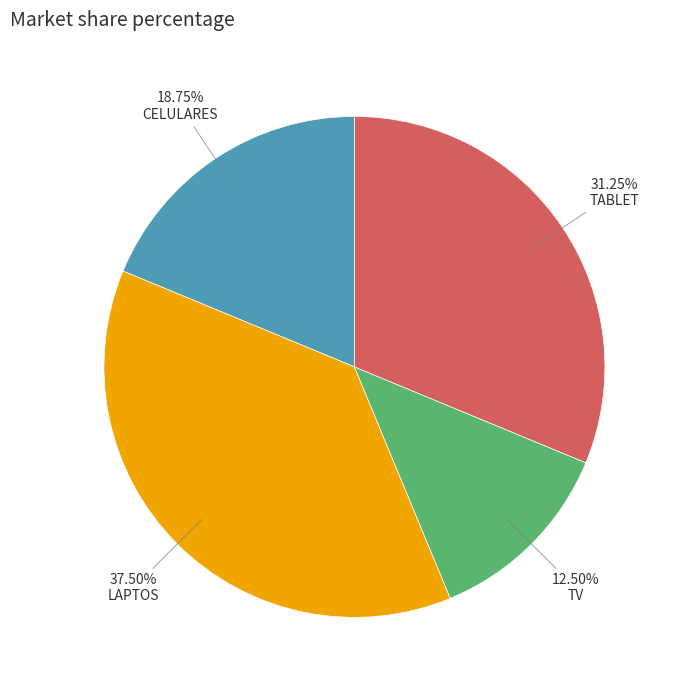

Does any single category account for the majority?

No